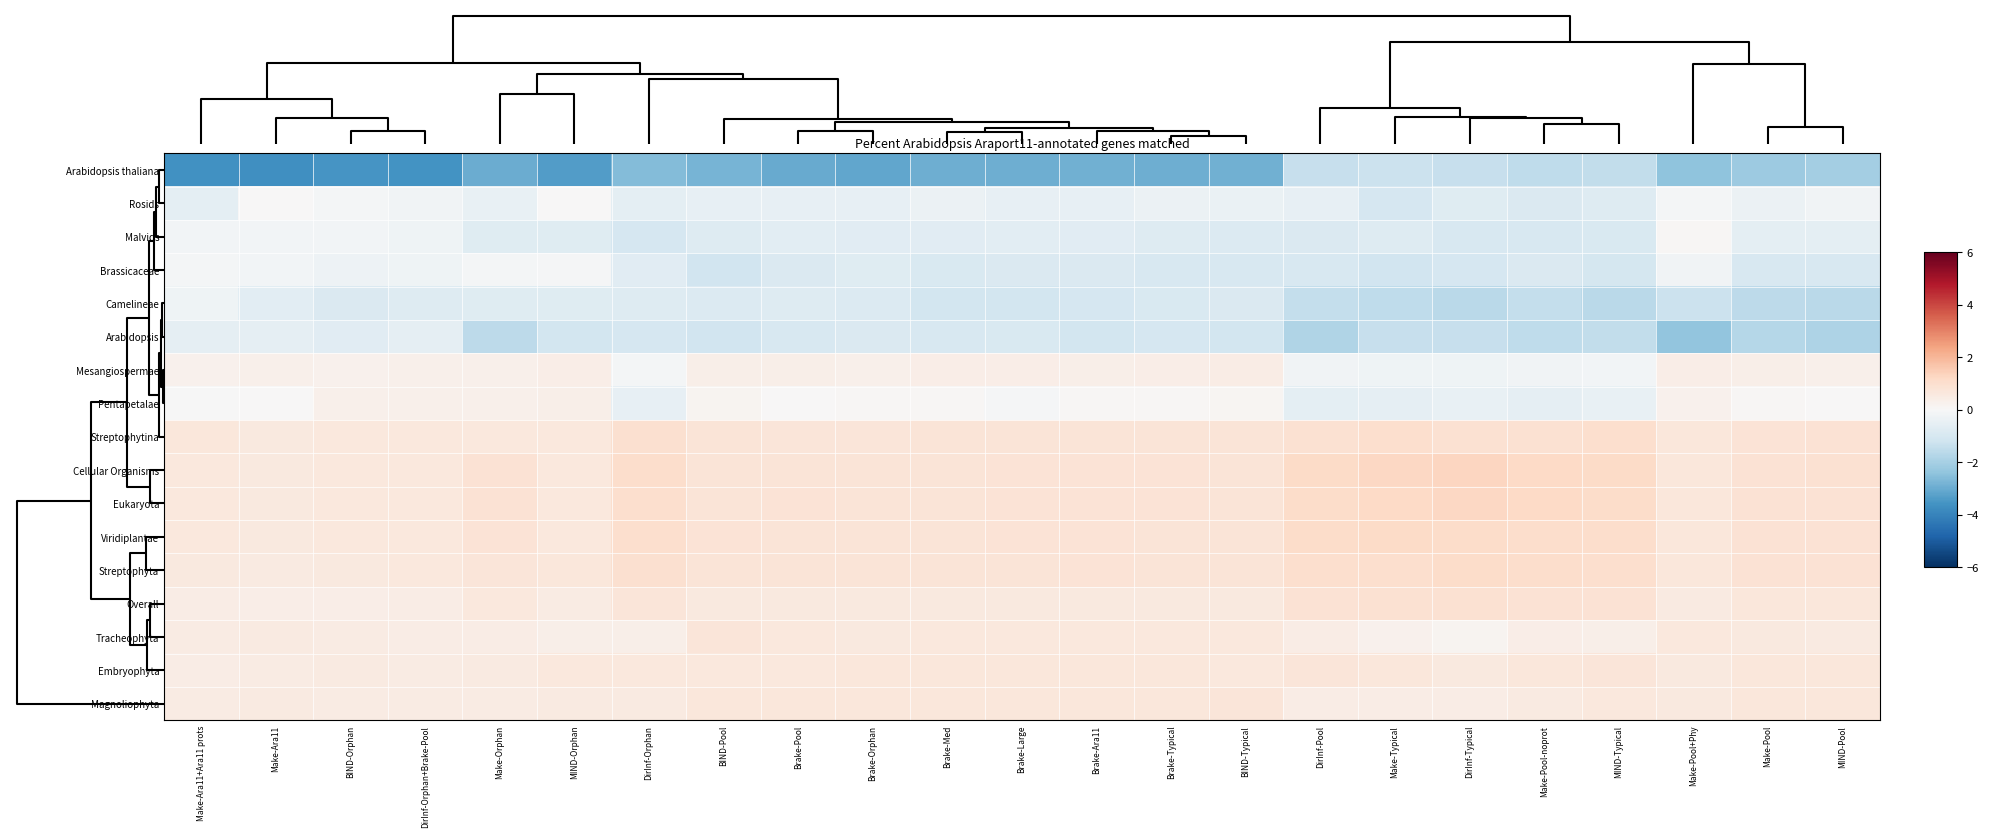

Reading left to right, list all the values displayed in this chart.

Arabidopsis thaliana: Make-Ara11+Ara11 prots=-3.6	Make-Ara11=-3.7	BIND-Orphan=-3.6	DirInf-Orphan+Brake-Pool=-3.6	Make-Orphan=-3.0	MIND-Orphan=-3.4	DirInf-Orphan=-2.6	BIND-Pool=-2.8	Brake-Pool=-3.0	Brake-Orphan=-3.1	Brake-Med=-2.9	Brake-Large=-2.9	Brake-Ara11=-2.9	Brake-Typical=-2.9	BIND-Typical=-2.9	DirInf-Pool=-1.4	Make-Typical=-1.3	DirInf-Typical=-1.4	Make-Pool-noprot=-1.5	MIND-Typical=-1.5	Make-Pool+Phy=-2.4	Make-Pool=-2.2	MIND-Pool=-2.0
Rosids: Make-Ara11+Ara11 prots=-0.6	Make-Ara11=0.0	BIND-Orphan=-0.1	DirInf-Orphan+Brake-Pool=-0.2	Make-Orphan=-0.4	MIND-Orphan=0.0	DirInf-Orphan=-0.6	BIND-Pool=-0.5	Brake-Pool=-0.5	Brake-Orphan=-0.5	Brake-Med=-0.4	Brake-Large=-0.5	Brake-Ara11=-0.5	Brake-Typical=-0.4	BIND-Typical=-0.4	DirInf-Pool=-0.5	Make-Typical=-1.0	DirInf-Typical=-0.7	Make-Pool-noprot=-0.9	MIND-Typical=-0.8	Make-Pool+Phy=-0.1	Make-Pool=-0.4	MIND-Pool=-0.2
Malvids: Make-Ara11+Ara11 prots=-0.2	Make-Ara11=-0.2	BIND-Orphan=-0.2	DirInf-Orphan+Brake-Pool=-0.2	Make-Orphan=-0.7	MIND-Orphan=-0.7	DirInf-Orphan=-1.0	BIND-Pool=-0.8	Brake-Pool=-0.6	Brake-Orphan=-0.7	Brake-Med=-0.7	Brake-Large=-0.6	Brake-Ara11=-0.7	Brake-Typical=-0.8	BIND-Typical=-0.8	DirInf-Pool=-0.9	Make-Typical=-0.8	DirInf-Typical=-1.0	Make-Pool-noprot=-1.0	MIND-Typical=-0.9	Make-Pool+Phy=0.1	Make-Pool=-0.6	MIND-Pool=-0.6
Brassicaceae: Make-Ara11+Ara11 prots=-0.1	Make-Ara11=-0.2	BIND-Orphan=-0.3	DirInf-Orphan+Brake-Pool=-0.3	Make-Orphan=-0.1	MIND-Orphan=-0.1	DirInf-Orphan=-0.7	BIND-Pool=-1.1	Brake-Pool=-0.8	Brake-Orphan=-0.7	Brake-Med=-0.9	Brake-Large=-0.9	Brake-Ara11=-0.9	Brake-Typical=-1.0	BIND-Typical=-1.0	DirInf-Pool=-1.0	Make-Typical=-1.1	DirInf-Typical=-1.0	Make-Pool-noprot=-0.9	MIND-Typical=-1.0	Make-Pool+Phy=-0.2	Make-Pool=-1.0	MIND-Pool=-1.0
Camelineae: Make-Ara11+Ara11 prots=-0.2	Make-Ara11=-0.6	BIND-Orphan=-0.8	DirInf-Orphan+Brake-Pool=-0.8	Make-Orphan=-0.7	MIND-Orphan=-0.7	DirInf-Orphan=-0.8	BIND-Pool=-0.8	Brake-Pool=-0.8	Brake-Orphan=-0.8	Brake-Med=-1.1	Brake-Large=-1.1	Brake-Ara11=-1.0	Brake-Typical=-0.9	BIND-Typical=-0.9	DirInf-Pool=-1.4	Make-Typical=-1.5	DirInf-Typical=-1.6	Make-Pool-noprot=-1.4	MIND-Typical=-1.6	Make-Pool+Phy=-1.3	Make-Pool=-1.6	MIND-Pool=-1.6
Arabidopsis: Make-Ara11+Ara11 prots=-0.5	Make-Ara11=-0.6	BIND-Orphan=-0.7	DirInf-Orphan+Brake-Pool=-0.5	Make-Orphan=-1.6	MIND-Orphan=-1.1	DirInf-Orphan=-1.0	BIND-Pool=-1.1	Brake-Pool=-1.0	Brake-Orphan=-0.8	Brake-Med=-1.0	Brake-Large=-0.9	Brake-Ara11=-1.1	Brake-Typical=-1.0	BIND-Typical=-1.1	DirInf-Pool=-1.8	Make-Typical=-1.4	DirInf-Typical=-1.4	Make-Pool-noprot=-1.5	MIND-Typical=-1.5	Make-Pool+Phy=-2.4	Make-Pool=-1.7	MIND-Pool=-1.8
Mesangiospermae: Make-Ara11+Ara11 prots=0.3	Make-Ara11=0.3	BIND-Orphan=0.3	DirInf-Orphan+Brake-Pool=0.3	Make-Orphan=0.3	MIND-Orphan=0.4	DirInf-Orphan=-0.1	BIND-Pool=0.3	Brake-Pool=0.4	Brake-Orphan=0.3	Brake-Med=0.4	Brake-Large=0.4	Brake-Ara11=0.4	Brake-Typical=0.4	BIND-Typical=0.4	DirInf-Pool=-0.2	Make-Typical=-0.3	DirInf-Typical=-0.3	Make-Pool-noprot=-0.2	MIND-Typical=-0.1	Make-Pool+Phy=0.4	Make-Pool=0.3	MIND-Pool=0.3
Pentapetalae: Make-Ara11+Ara11 prots=-0.0	Make-Ara11=0.0	BIND-Orphan=0.3	DirInf-Orphan+Brake-Pool=0.3	Make-Orphan=0.3	MIND-Orphan=0.4	DirInf-Orphan=-0.5	BIND-Pool=0.2	Brake-Pool=0.0	Brake-Orphan=0.0	Brake-Med=0.1	Brake-Large=-0.0	Brake-Ara11=0.1	Brake-Typical=0.1	BIND-Typical=0.1	DirInf-Pool=-0.6	Make-Typical=-0.6	DirInf-Typical=-0.5	Make-Pool-noprot=-0.6	MIND-Typical=-0.5	Make-Pool+Phy=0.3	Make-Pool=0.1	MIND-Pool=0.0
Streptophytina: Make-Ara11+Ara11 prots=0.7	Make-Ara11=0.6	BIND-Orphan=0.6	DirInf-Orphan+Brake-Pool=0.6	Make-Orphan=0.6	MIND-Orphan=0.6	DirInf-Orphan=1.0	BIND-Pool=0.8	Brake-Pool=0.7	Brake-Orphan=0.7	Brake-Med=0.8	Brake-Large=0.8	Brake-Ara11=0.8	Brake-Typical=0.8	BIND-Typical=0.8	DirInf-Pool=0.9	Make-Typical=1.0	DirInf-Typical=0.9	Make-Pool-noprot=0.9	MIND-Typical=1.0	Make-Pool+Phy=0.7	Make-Pool=0.8	MIND-Pool=0.9
Cellular Organisms: Make-Ara11+Ara11 prots=0.6	Make-Ara11=0.6	BIND-Orphan=0.6	DirInf-Orphan+Brake-Pool=0.6	Make-Orphan=0.8	MIND-Orphan=0.6	DirInf-Orphan=1.1	BIND-Pool=0.8	Brake-Pool=0.8	Brake-Orphan=0.8	Brake-Med=0.8	Brake-Large=0.8	Brake-Ara11=0.8	Brake-Typical=0.8	BIND-Typical=0.8	DirInf-Pool=1.2	Make-Typical=1.3	DirInf-Typical=1.3	Make-Pool-noprot=1.2	MIND-Typical=1.2	Make-Pool+Phy=0.7	Make-Pool=0.9	MIND-Pool=0.9
Eukaryota: Make-Ara11+Ara11 prots=0.6	Make-Ara11=0.6	BIND-Orphan=0.6	DirInf-Orphan+Brake-Pool=0.6	Make-Orphan=0.9	MIND-Orphan=0.6	DirInf-Orphan=1.0	BIND-Pool=0.8	Brake-Pool=0.8	Brake-Orphan=0.8	Brake-Med=0.8	Brake-Large=0.8	Brake-Ara11=0.8	Brake-Typical=0.8	BIND-Typical=0.8	DirInf-Pool=1.1	Make-Typical=1.2	DirInf-Typical=1.3	Make-Pool-noprot=1.2	MIND-Typical=1.1	Make-Pool+Phy=0.7	Make-Pool=0.9	MIND-Pool=0.9
Viridiplantae: Make-Ara11+Ara11 prots=0.6	Make-Ara11=0.6	BIND-Orphan=0.6	DirInf-Orphan+Brake-Pool=0.6	Make-Orphan=0.8	MIND-Orphan=0.7	DirInf-Orphan=1.0	BIND-Pool=0.8	Brake-Pool=0.8	Brake-Orphan=0.8	Brake-Med=0.8	Brake-Large=0.8	Brake-Ara11=0.8	Brake-Typical=0.8	BIND-Typical=0.8	DirInf-Pool=1.1	Make-Typical=1.1	DirInf-Typical=1.1	Make-Pool-noprot=1.1	MIND-Typical=1.1	Make-Pool+Phy=0.7	Make-Pool=0.9	MIND-Pool=0.9
Streptophyta: Make-Ara11+Ara11 prots=0.6	Make-Ara11=0.6	BIND-Orphan=0.6	DirInf-Orphan+Brake-Pool=0.6	Make-Orphan=0.7	MIND-Orphan=0.7	DirInf-Orphan=1.0	BIND-Pool=0.8	Brake-Pool=0.8	Brake-Orphan=0.8	Brake-Med=0.8	Brake-Large=0.8	Brake-Ara11=0.8	Brake-Typical=0.8	BIND-Typical=0.8	DirInf-Pool=1.0	Make-Typical=1.0	DirInf-Typical=1.1	Make-Pool-noprot=1.0	MIND-Typical=1.0	Make-Pool+Phy=0.7	Make-Pool=0.8	MIND-Pool=0.8
Overall: Make-Ara11+Ara11 prots=0.4	Make-Ara11=0.4	BIND-Orphan=0.4	DirInf-Orphan+Brake-Pool=0.4	Make-Orphan=0.6	MIND-Orphan=0.5	DirInf-Orphan=0.7	BIND-Pool=0.6	Brake-Pool=0.6	Brake-Orphan=0.6	Brake-Med=0.6	Brake-Large=0.6	Brake-Ara11=0.6	Brake-Typical=0.6	BIND-Typical=0.6	DirInf-Pool=0.8	Make-Typical=0.9	DirInf-Typical=0.9	Make-Pool-noprot=0.9	MIND-Typical=0.9	Make-Pool+Phy=0.5	Make-Pool=0.7	MIND-Pool=0.7
Tracheophyta: Make-Ara11+Ara11 prots=0.5	Make-Ara11=0.5	BIND-Orphan=0.5	DirInf-Orphan+Brake-Pool=0.4	Make-Orphan=0.4	MIND-Orphan=0.3	DirInf-Orphan=0.3	BIND-Pool=0.7	Brake-Pool=0.6	Brake-Orphan=0.6	Brake-Med=0.6	Brake-Large=0.6	Brake-Ara11=0.6	Brake-Typical=0.6	BIND-Typical=0.6	DirInf-Pool=0.4	Make-Typical=0.3	DirInf-Typical=0.2	Make-Pool-noprot=0.4	MIND-Typical=0.3	Make-Pool+Phy=0.6	Make-Pool=0.6	MIND-Pool=0.5
Embryophyta: Make-Ara11+Ara11 prots=0.4	Make-Ara11=0.5	BIND-Orphan=0.6	DirInf-Orphan+Brake-Pool=0.5	Make-Orphan=0.6	MIND-Orphan=0.6	DirInf-Orphan=0.6	BIND-Pool=0.7	Brake-Pool=0.7	Brake-Orphan=0.7	Brake-Med=0.7	Brake-Large=0.7	Brake-Ara11=0.7	Brake-Typical=0.7	BIND-Typical=0.6	DirInf-Pool=0.7	Make-Typical=0.7	DirInf-Typical=0.6	Make-Pool-noprot=0.7	MIND-Typical=0.7	Make-Pool+Phy=0.6	Make-Pool=0.7	MIND-Pool=0.7
Magnoliophyta: Make-Ara11+Ara11 prots=0.5	Make-Ara11=0.5	BIND-Orphan=0.5	DirInf-Orphan+Brake-Pool=0.5	Make-Orphan=0.5	MIND-Orphan=0.5	DirInf-Orphan=0.5	BIND-Pool=0.7	Brake-Pool=0.7	Brake-Orphan=0.7	Brake-Med=0.7	Brake-Large=0.7	Brake-Ara11=0.7	Brake-Typical=0.7	BIND-Typical=0.7	DirInf-Pool=0.5	Make-Typical=0.4	DirInf-Typical=0.5	Make-Pool-noprot=0.5	MIND-Typical=0.6	Make-Pool+Phy=0.6	Make-Pool=0.7	MIND-Pool=0.7